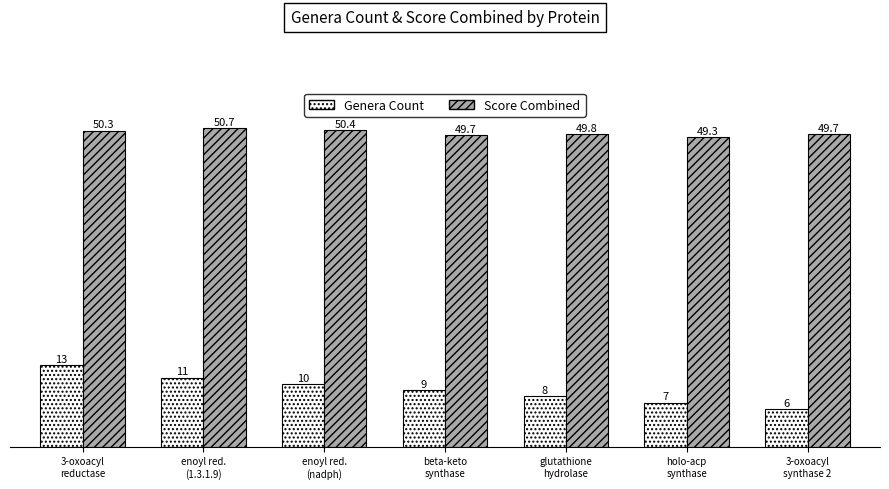

Is the value of Genera Count at 3-oxoacyl
reductase greater than the value of Score Combined at holo-acp
synthase?

No